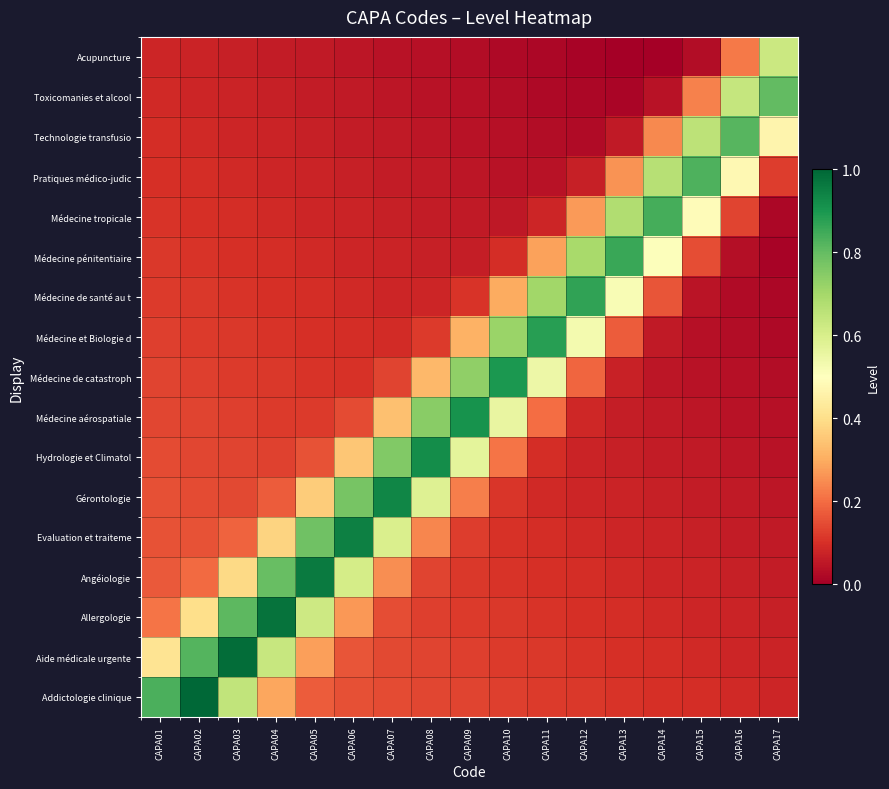

At which category is the sum across all series the highest?

CAPA04